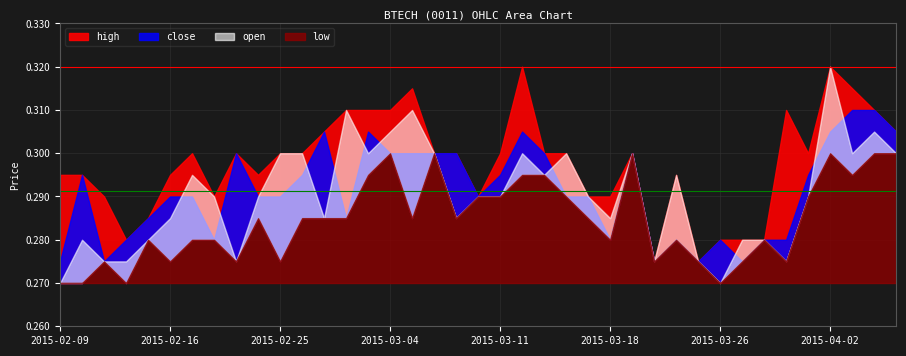

Count the number of data series in this chart.

4